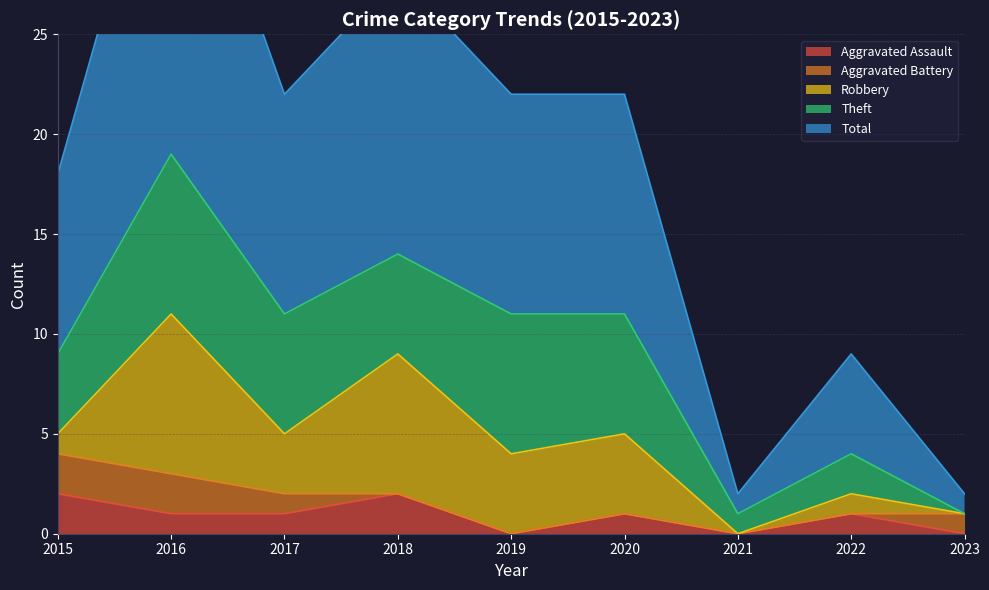

At which category is the sum across all series the highest?

2016